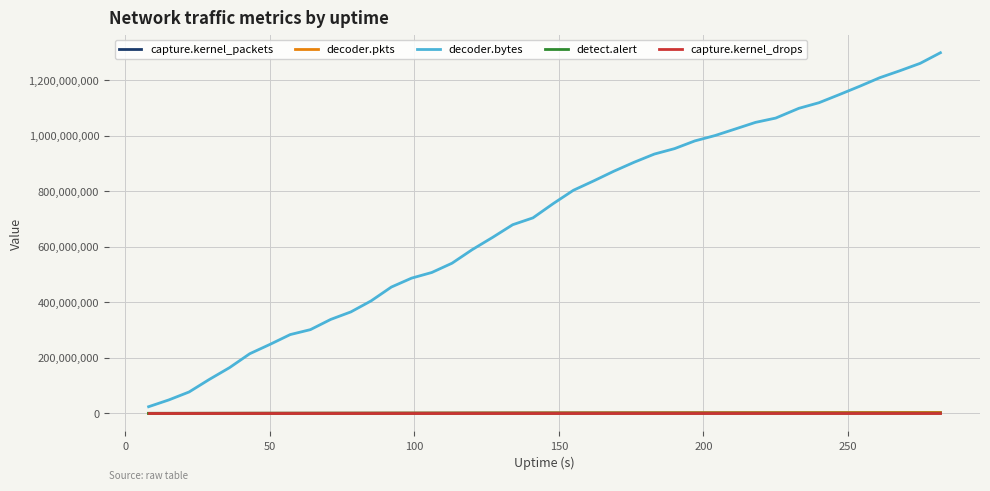

Which series has the widest spread of values?

decoder.bytes